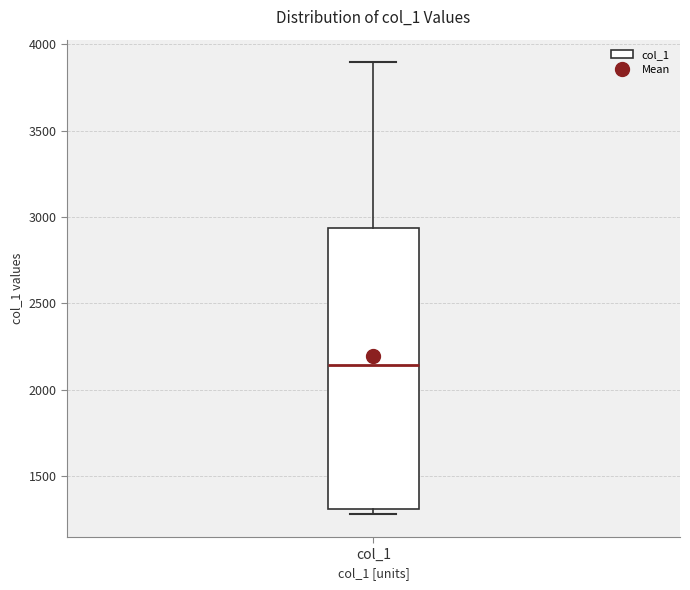

Transcribe this box plot: give where the median line is, the range the box spans, and where the two whiskers end, as read against the y-axis. The values are not printed on the chart, so give them approximately, as read against the axis.

median 2150, box 1300 to 2950, whiskers 1300 (just below the box's lower edge) to 3900